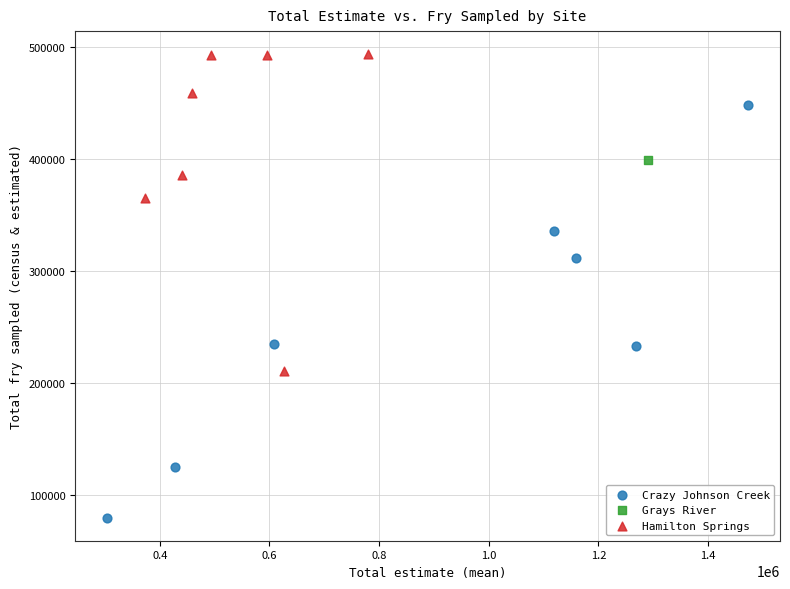

What are all the series names shown in the legend?

Crazy Johnson Creek, Grays River, Hamilton Springs